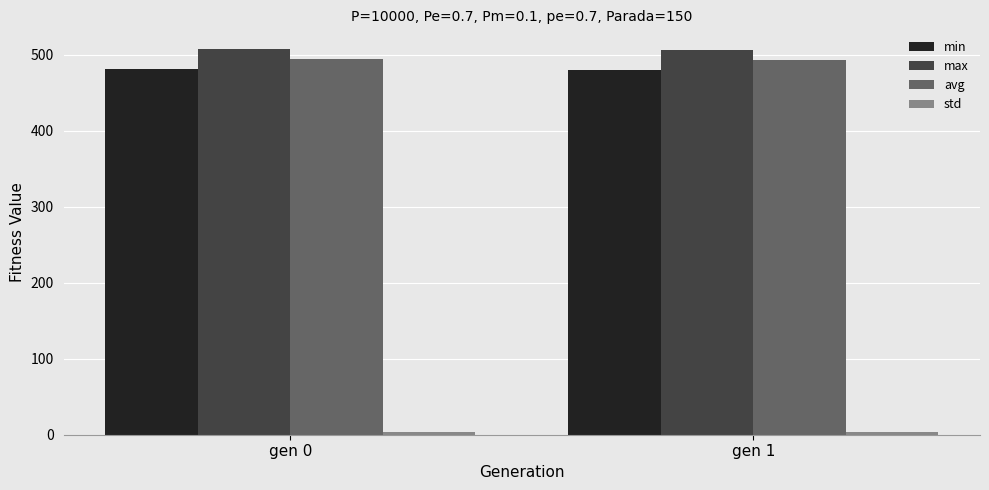

Is the value of min at gen 0 greater than the value of avg at gen 1?

No